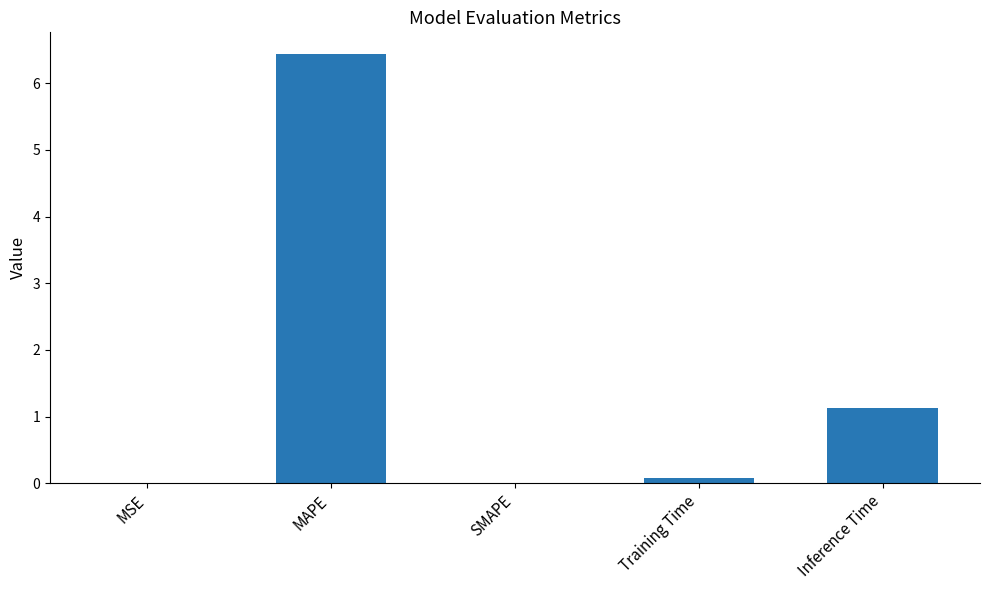

Which label corresponds to the largest value in the chart?

MAPE